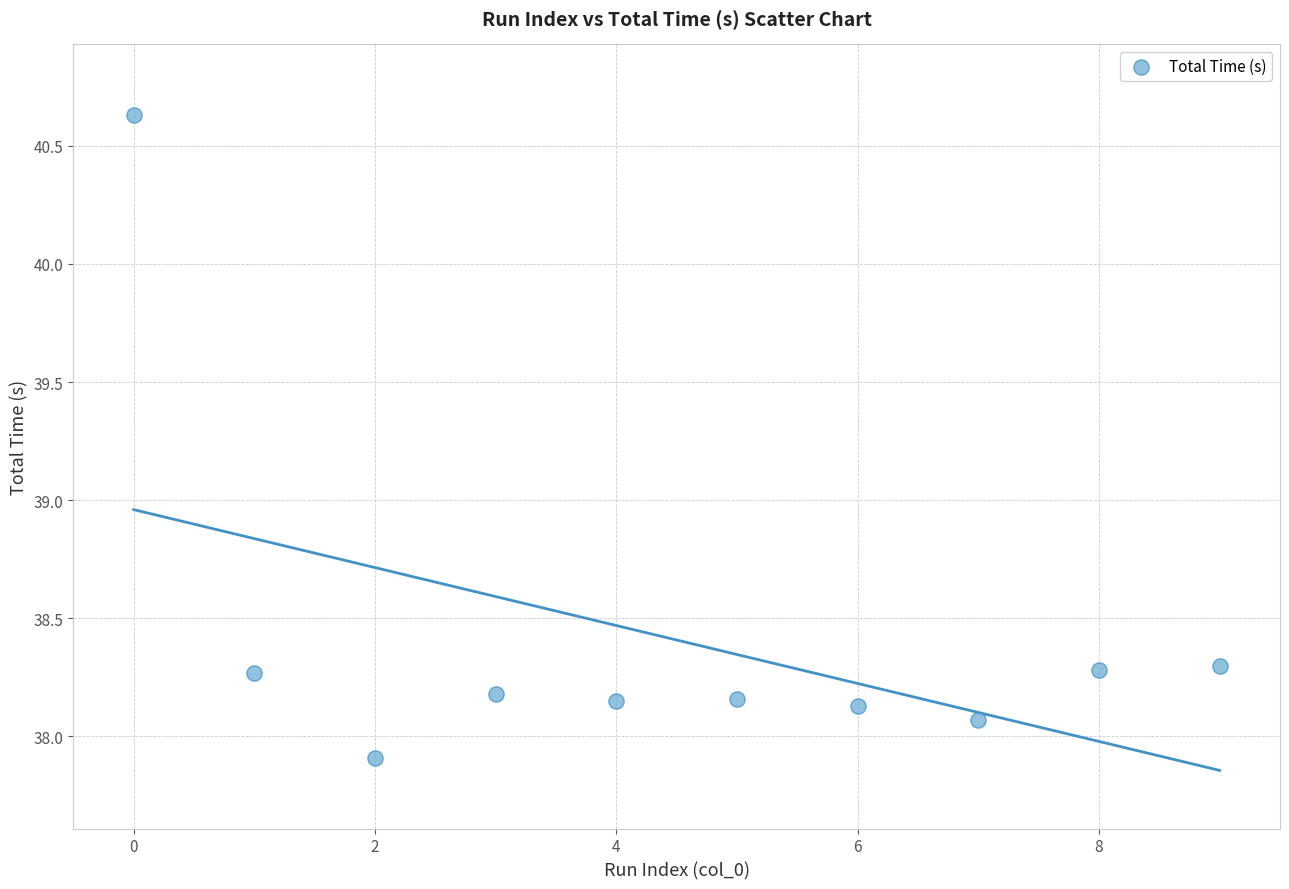

What is the range of Y values (max minus min)?

2.7